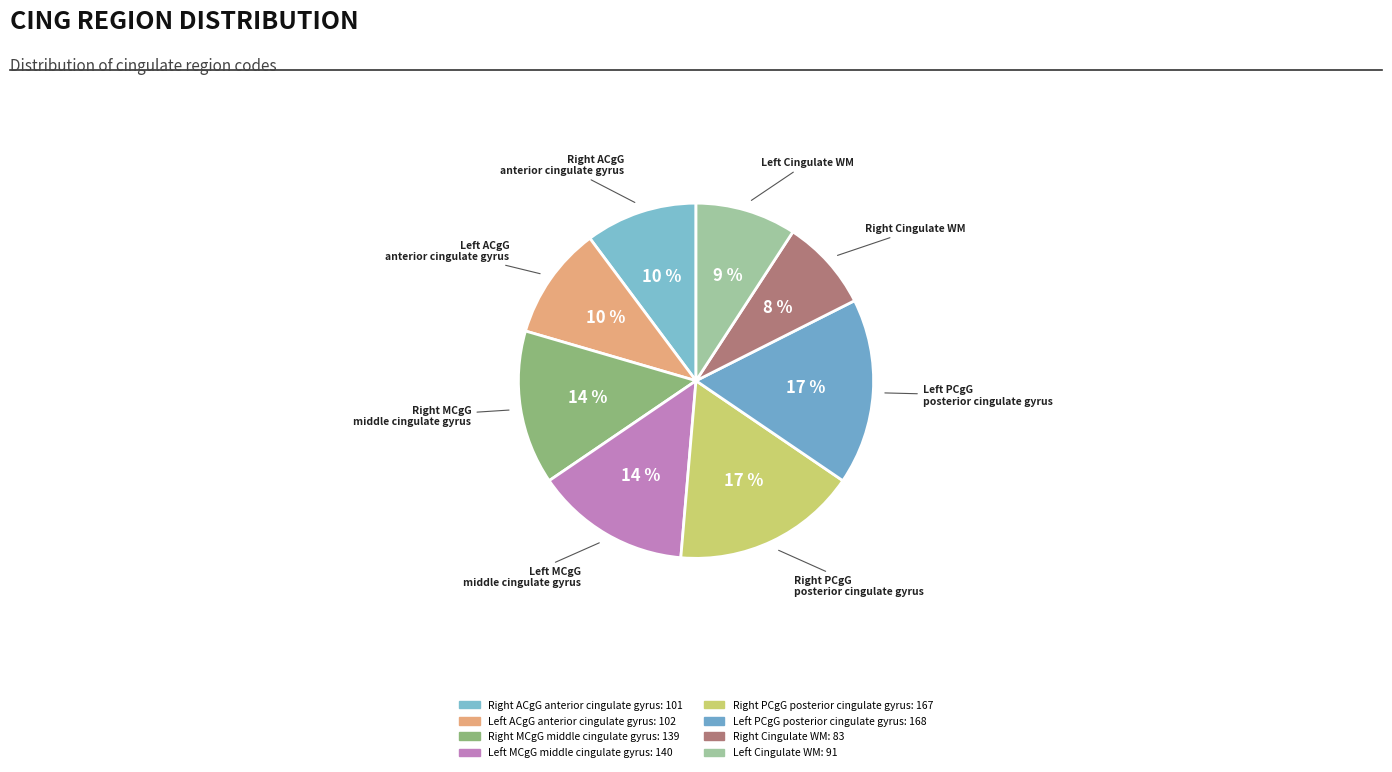

How many slices are in this pie chart?

8